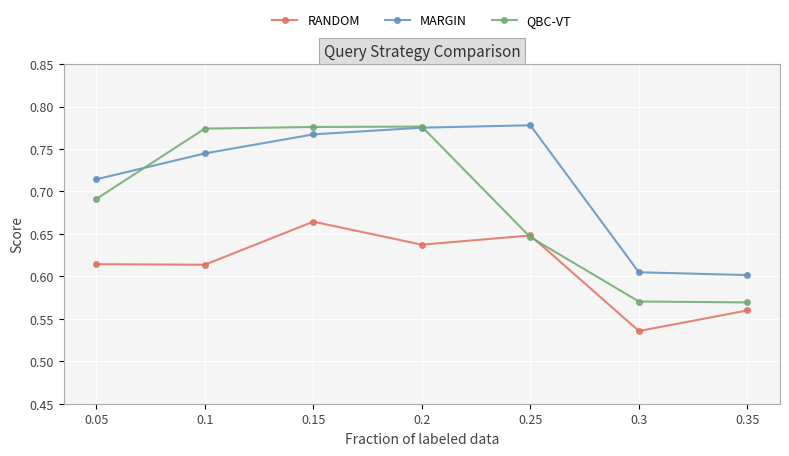

What is the label of the 1st point from the left?

0.05